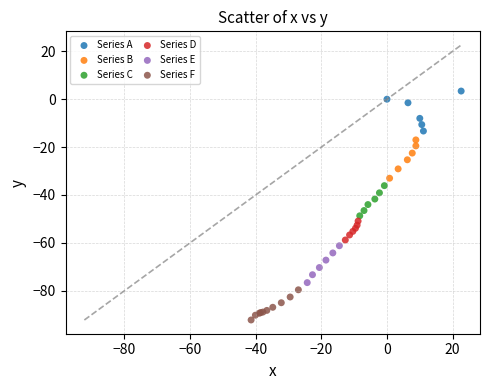

Which series contains the lowest Y value?

Series F